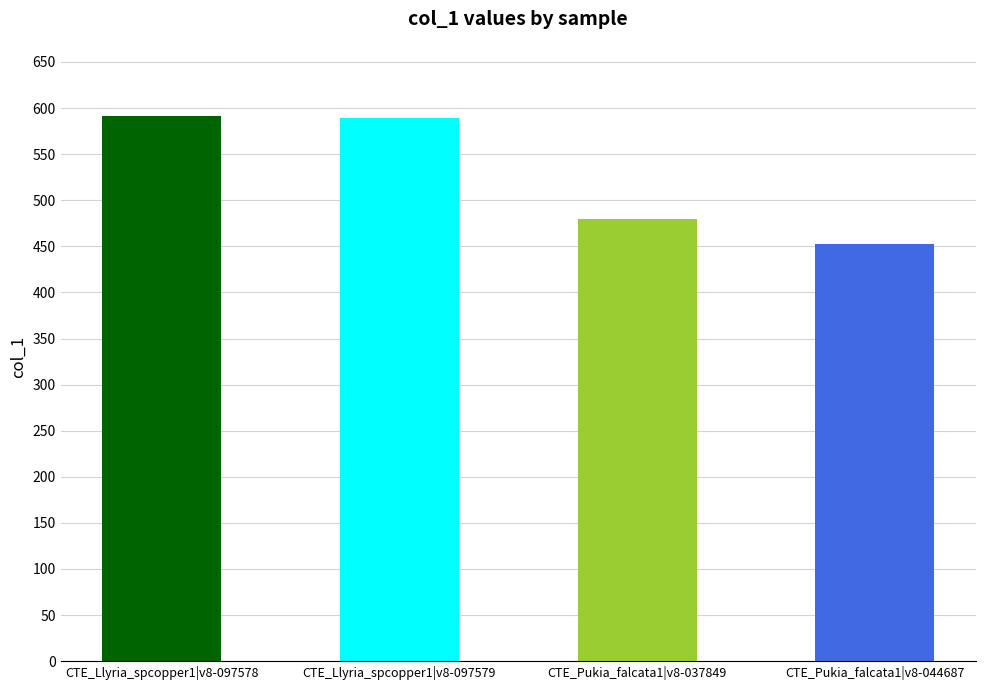

True or false: the data shows 357 at CTE_Llyria_spcopper1|v8-097579.

False